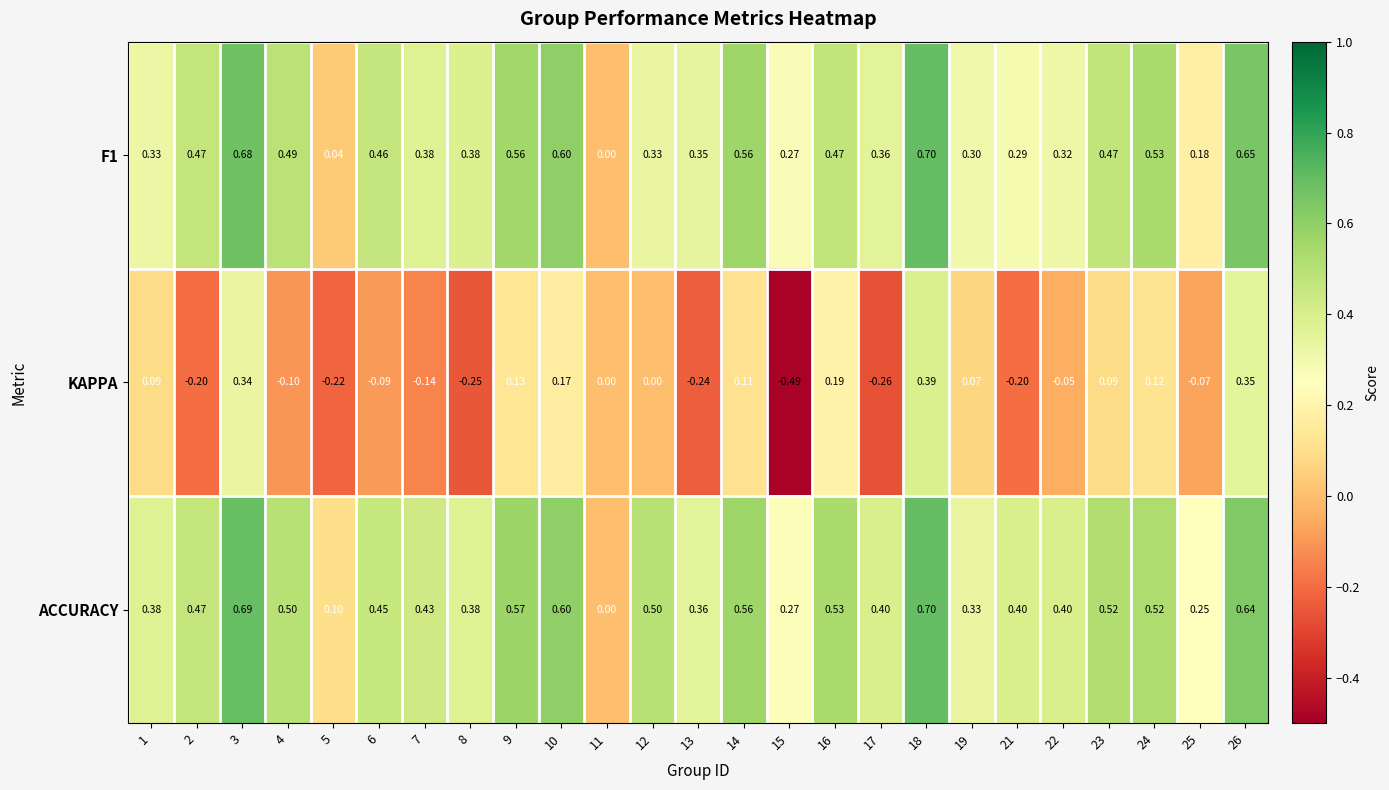

Between 7 and 11, which series saw the biggest shift?

ACCURACY